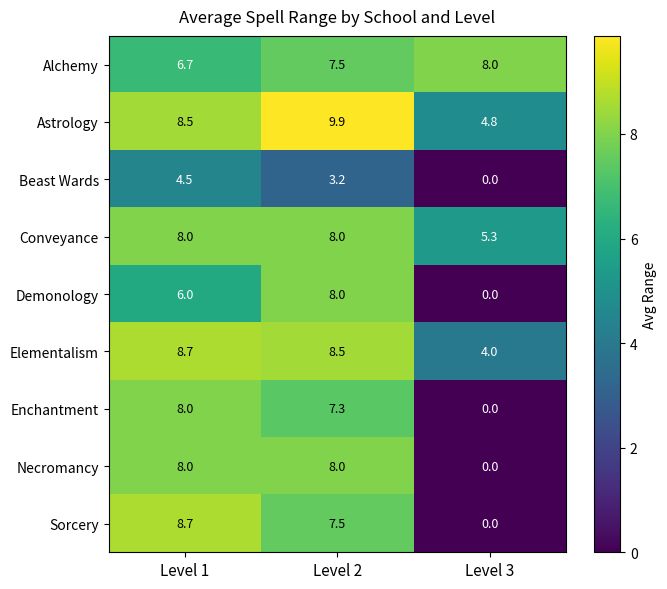

Read the Elementalism value at Level 3.

4.0